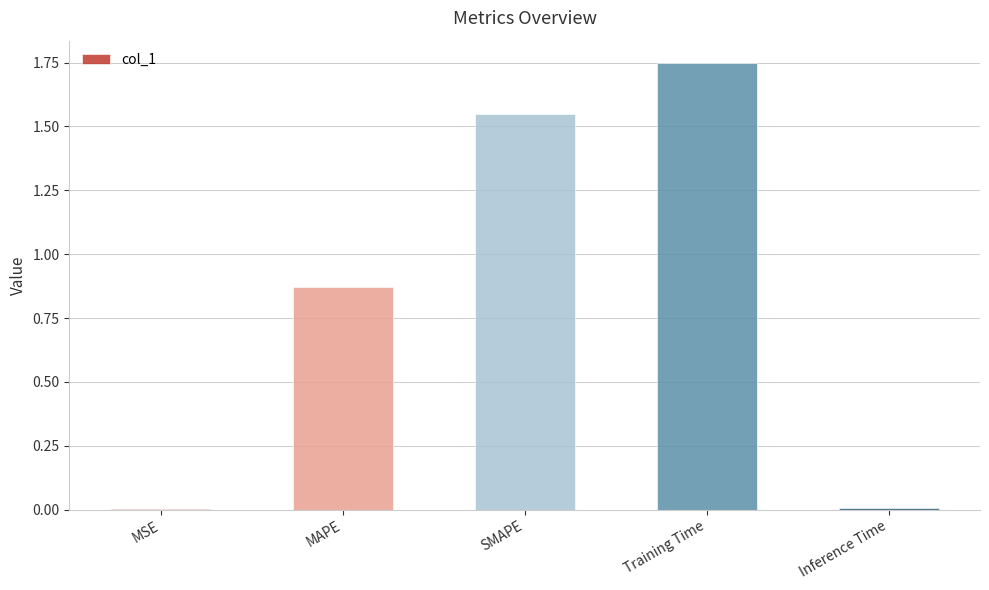

How many series are shown in this chart?

1